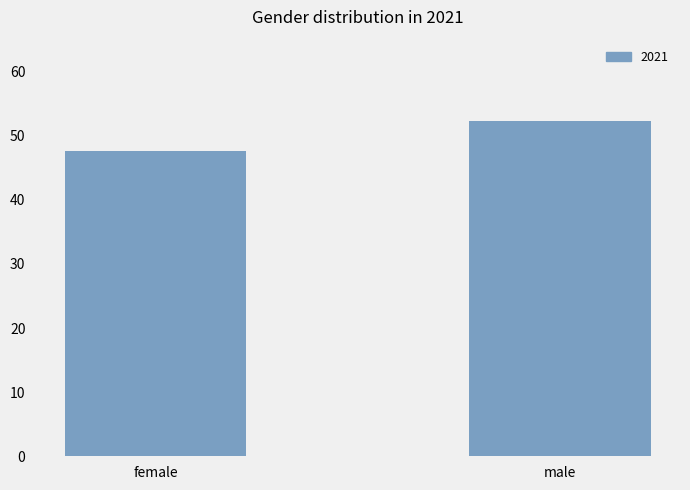

Which category has the lowest value across all series?

female